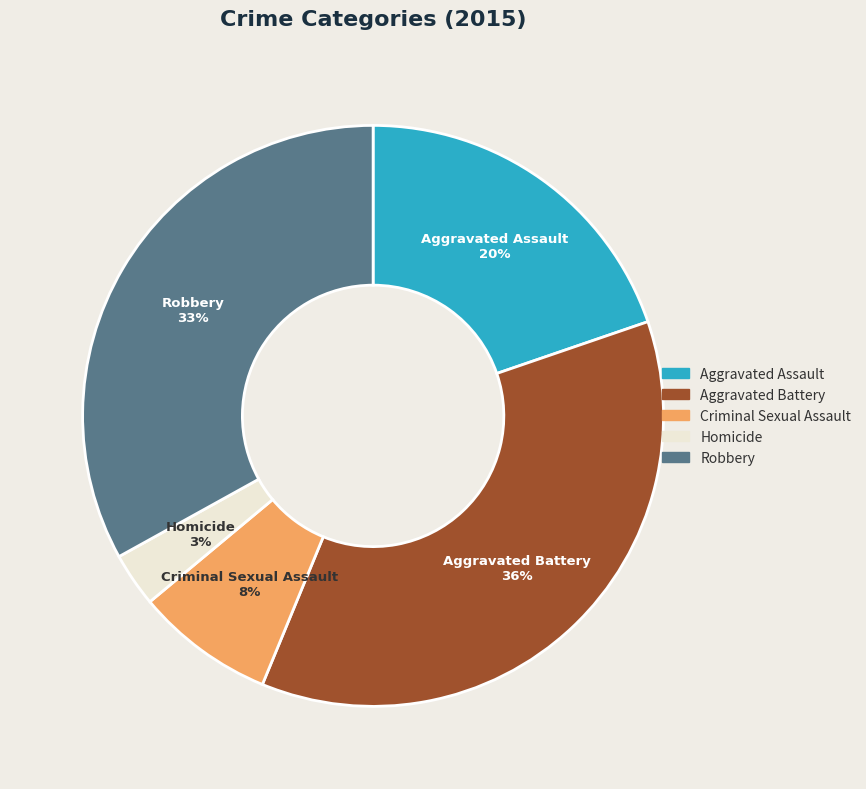

To the nearest percent, what percentage of the pie is Aggravated Battery?

36%